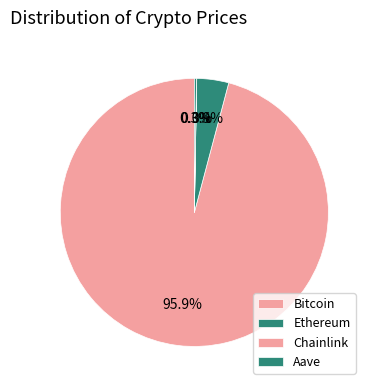

Is it true that Ethereum is 17% of the pie?

False